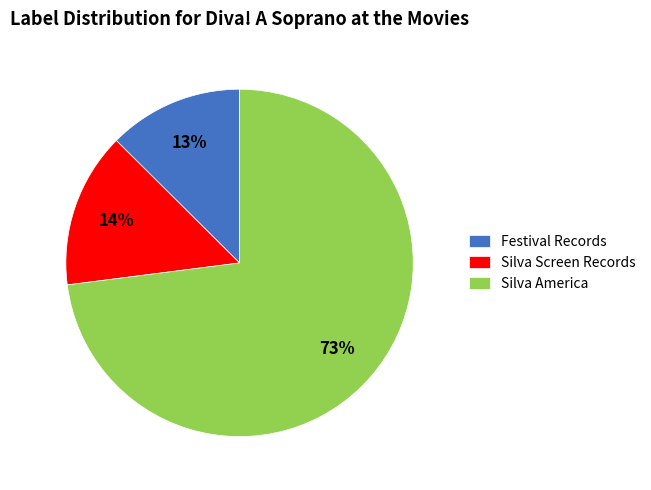

Which category has the biggest portion of the pie?

Silva America